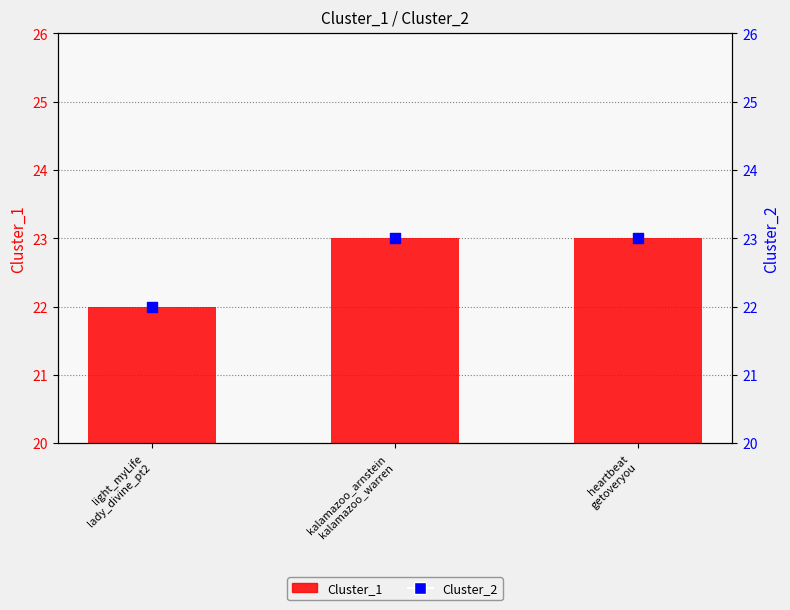

What are all the series names shown in the legend?

Cluster_1, Cluster_2